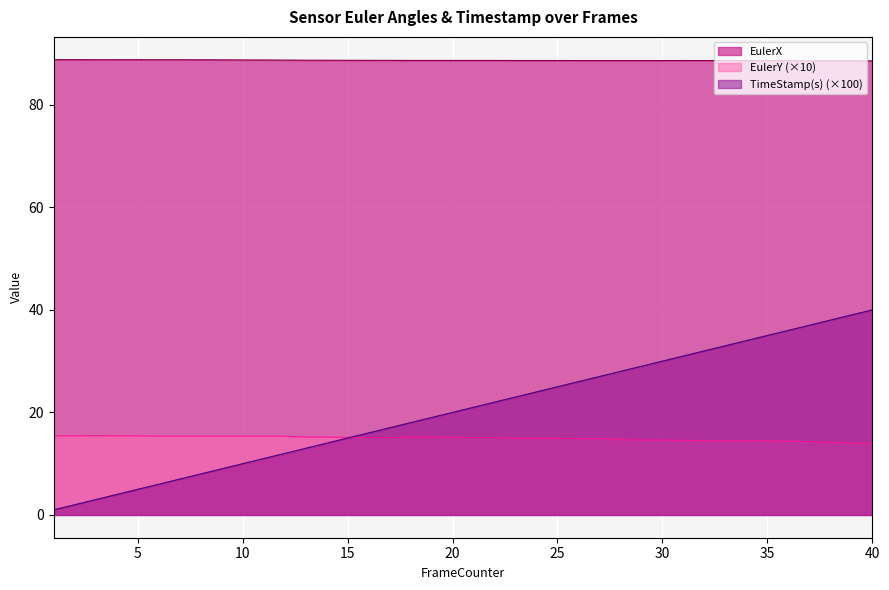

Is it true that EulerY equals 6.9 at 3?

False